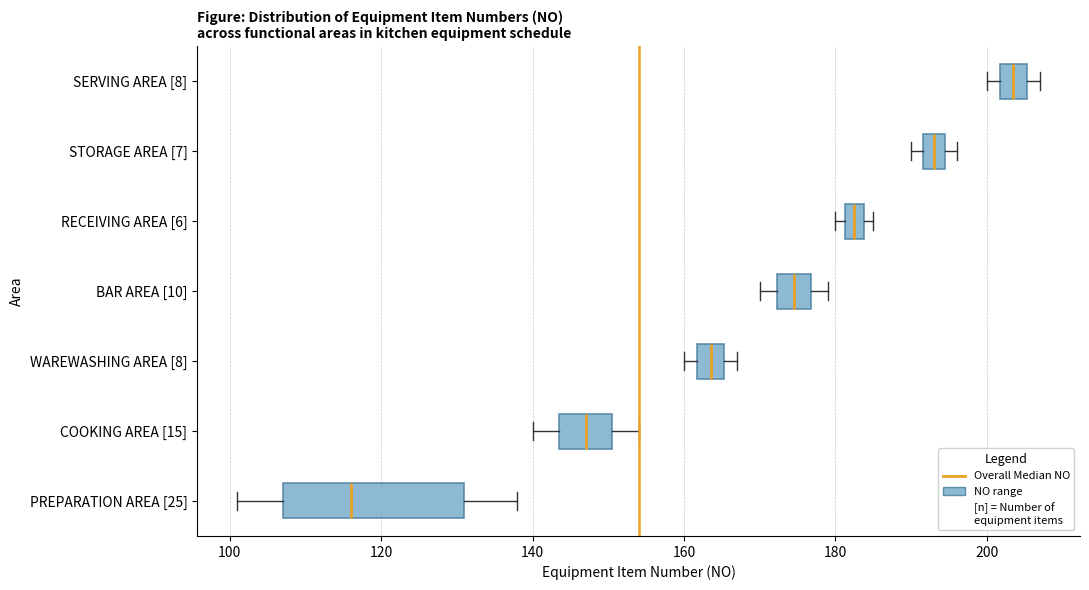

Comparing the boxes themselves (not the whiskers), which one is the widest?

PREPARATION AREA [25]